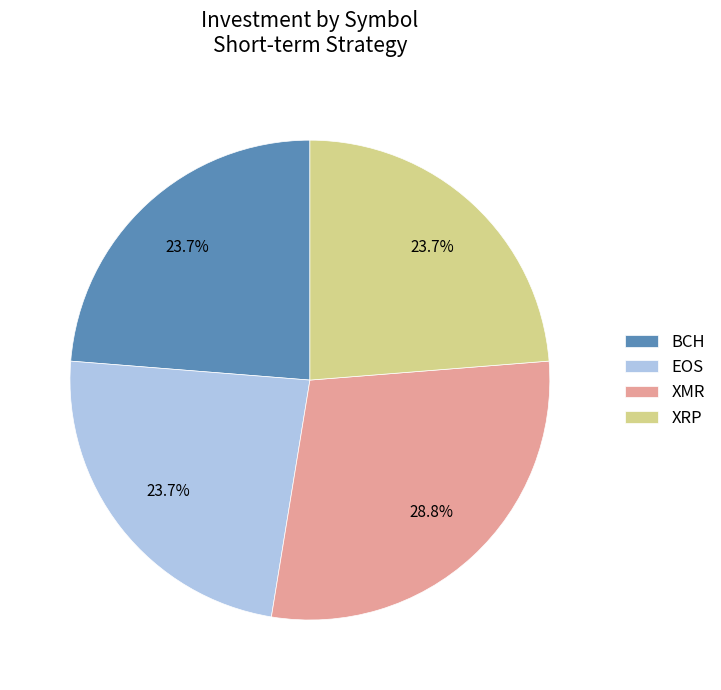

To the nearest percent, what portion does XMR represent?

29%